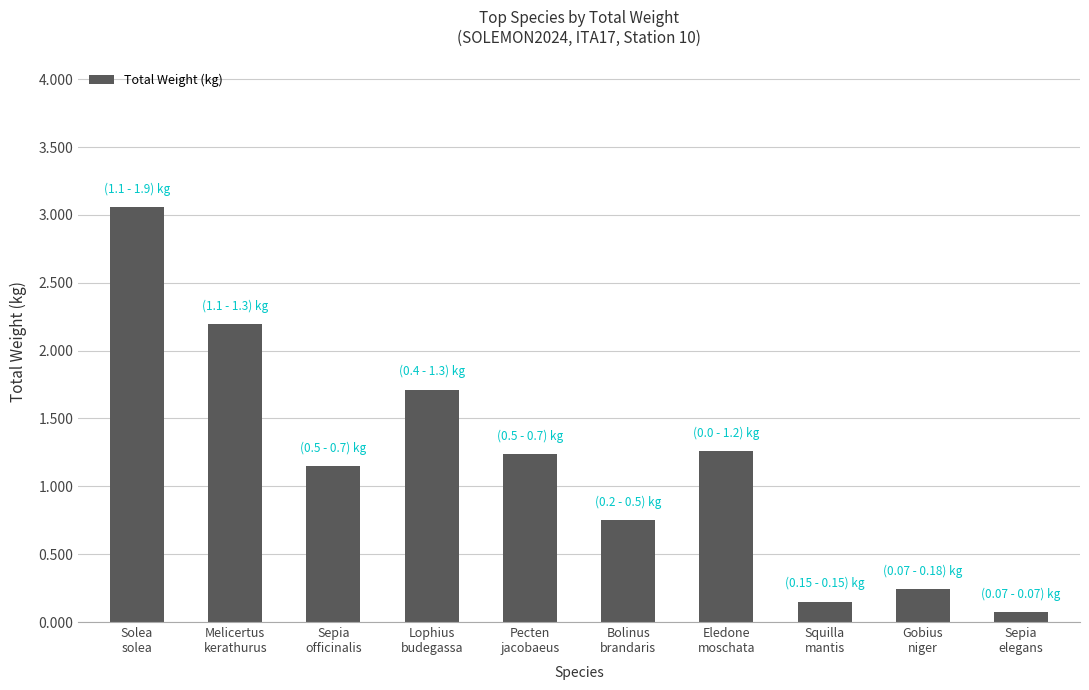

What is the value of the 4th bar from the left?

1.7